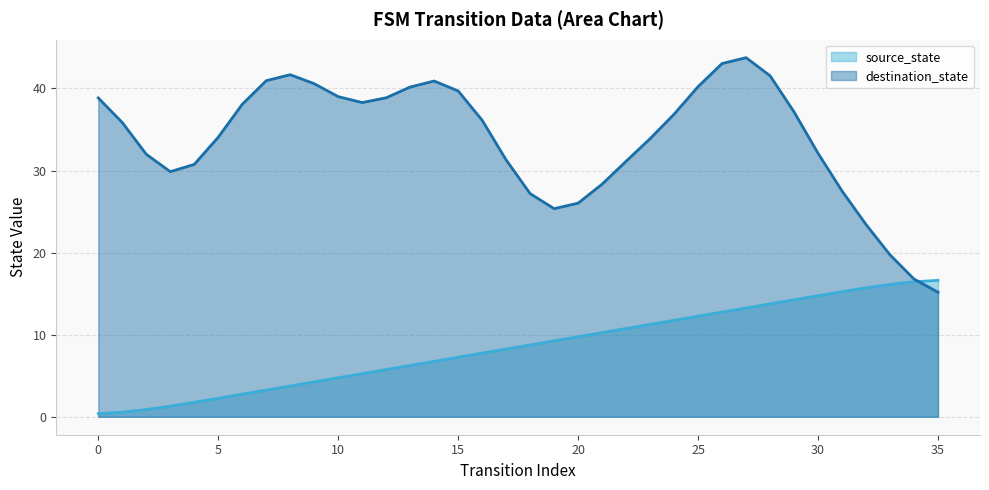

True or false: the data has more than 2 interior local peaks.

False